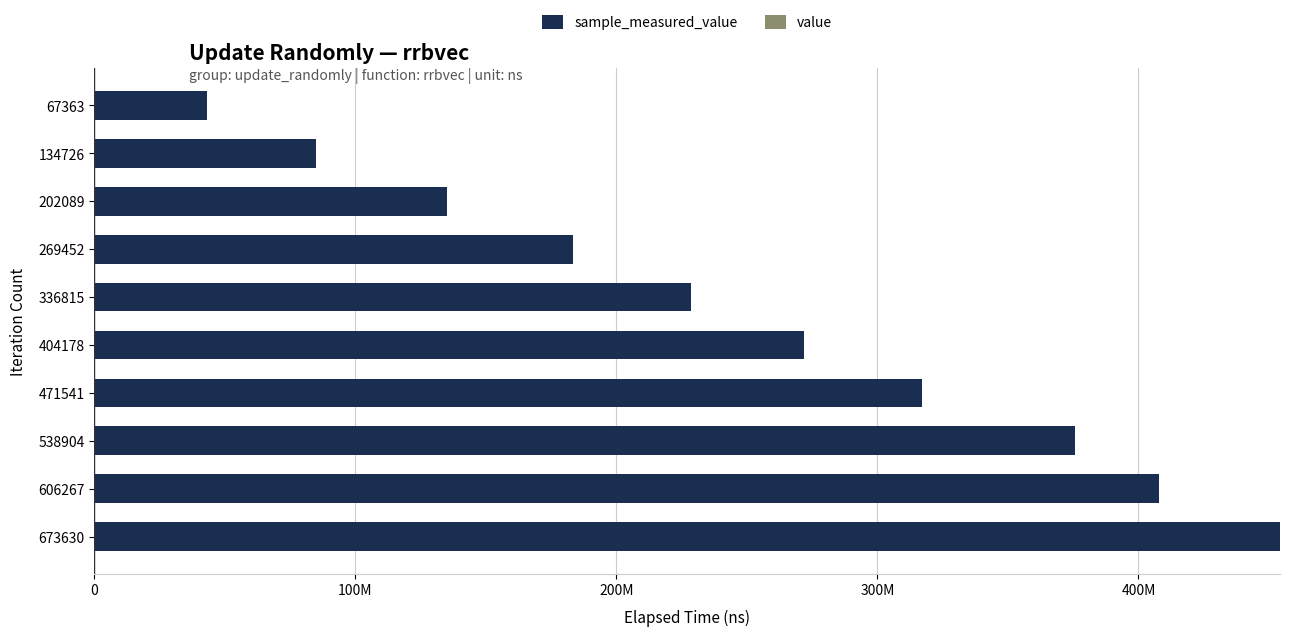

What are all the series names shown in the legend?

sample_measured_value, value